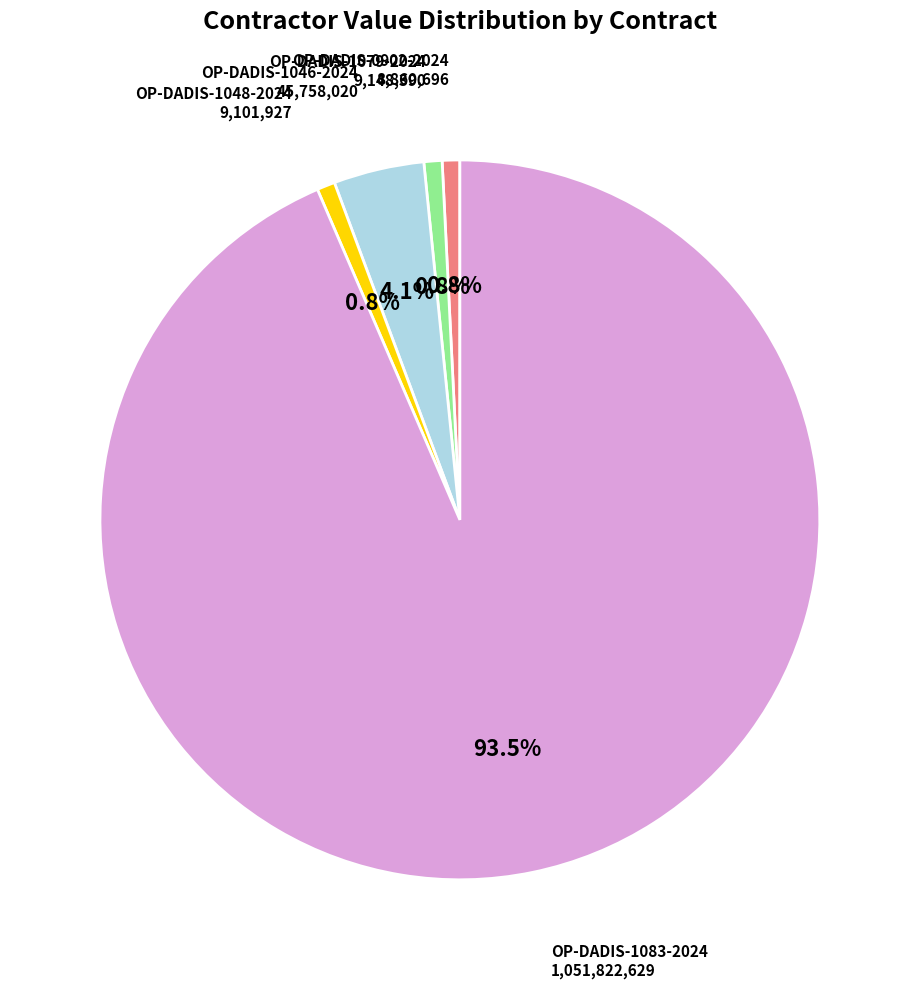

Count the number of slices in the pie.

5